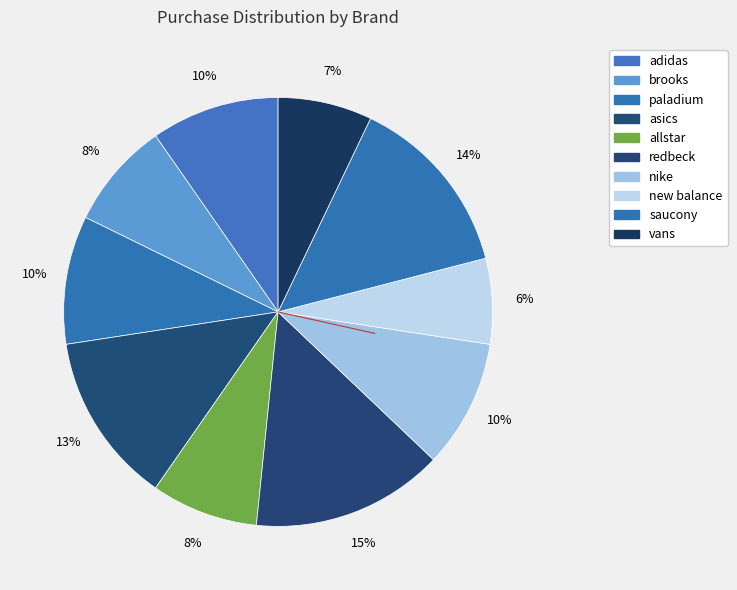

Rank the categories by value from highest to lowest.

redbeck, saucony, asics, adidas, paladium, nike, brooks, allstar, vans, new balance